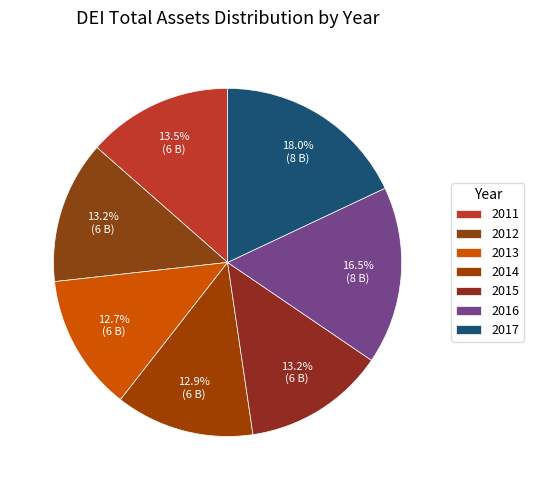

Combined, what portion of the pie is 2014 and 2011?

26.4%